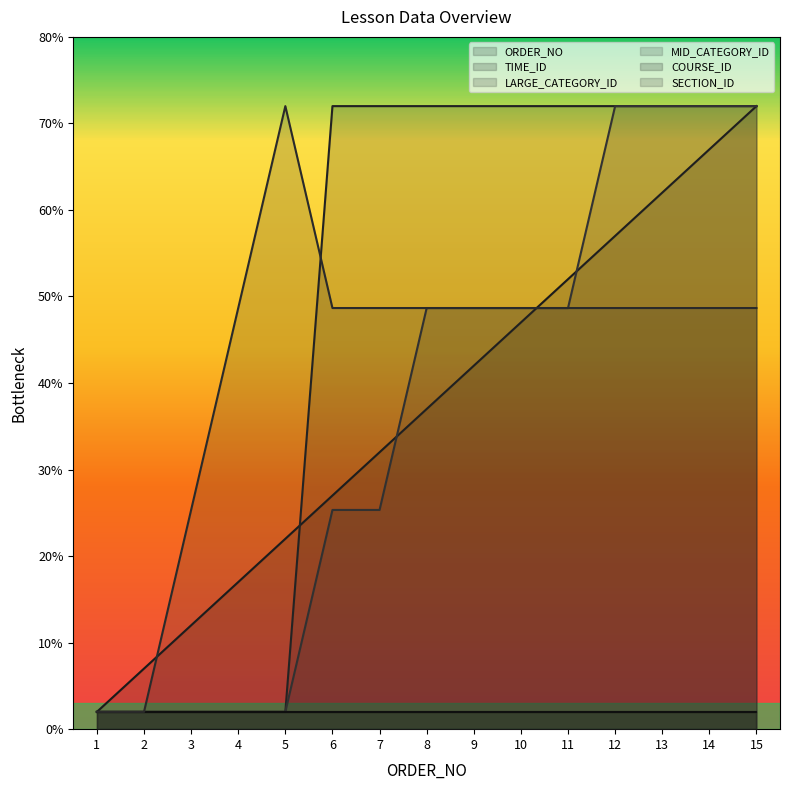

The LARGE_CATEGORY_ID series shows 72.0 at 14. True or false?

True